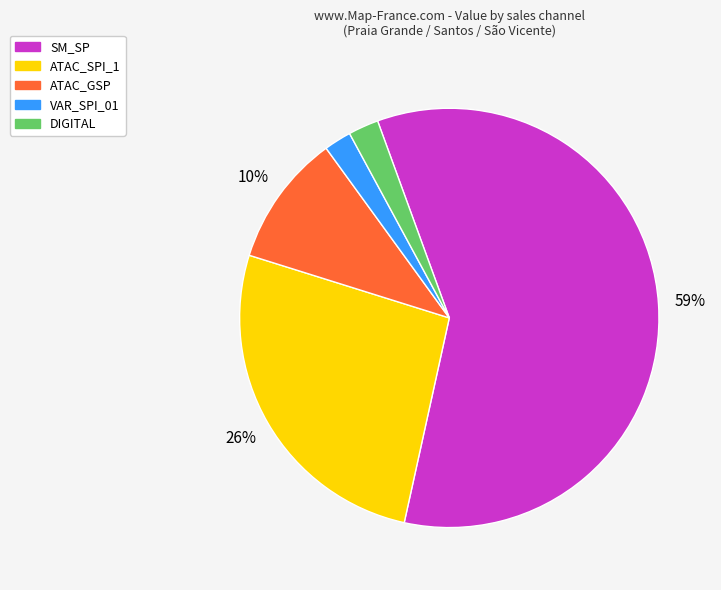

To the nearest percent, what is the average slice percentage?

20%